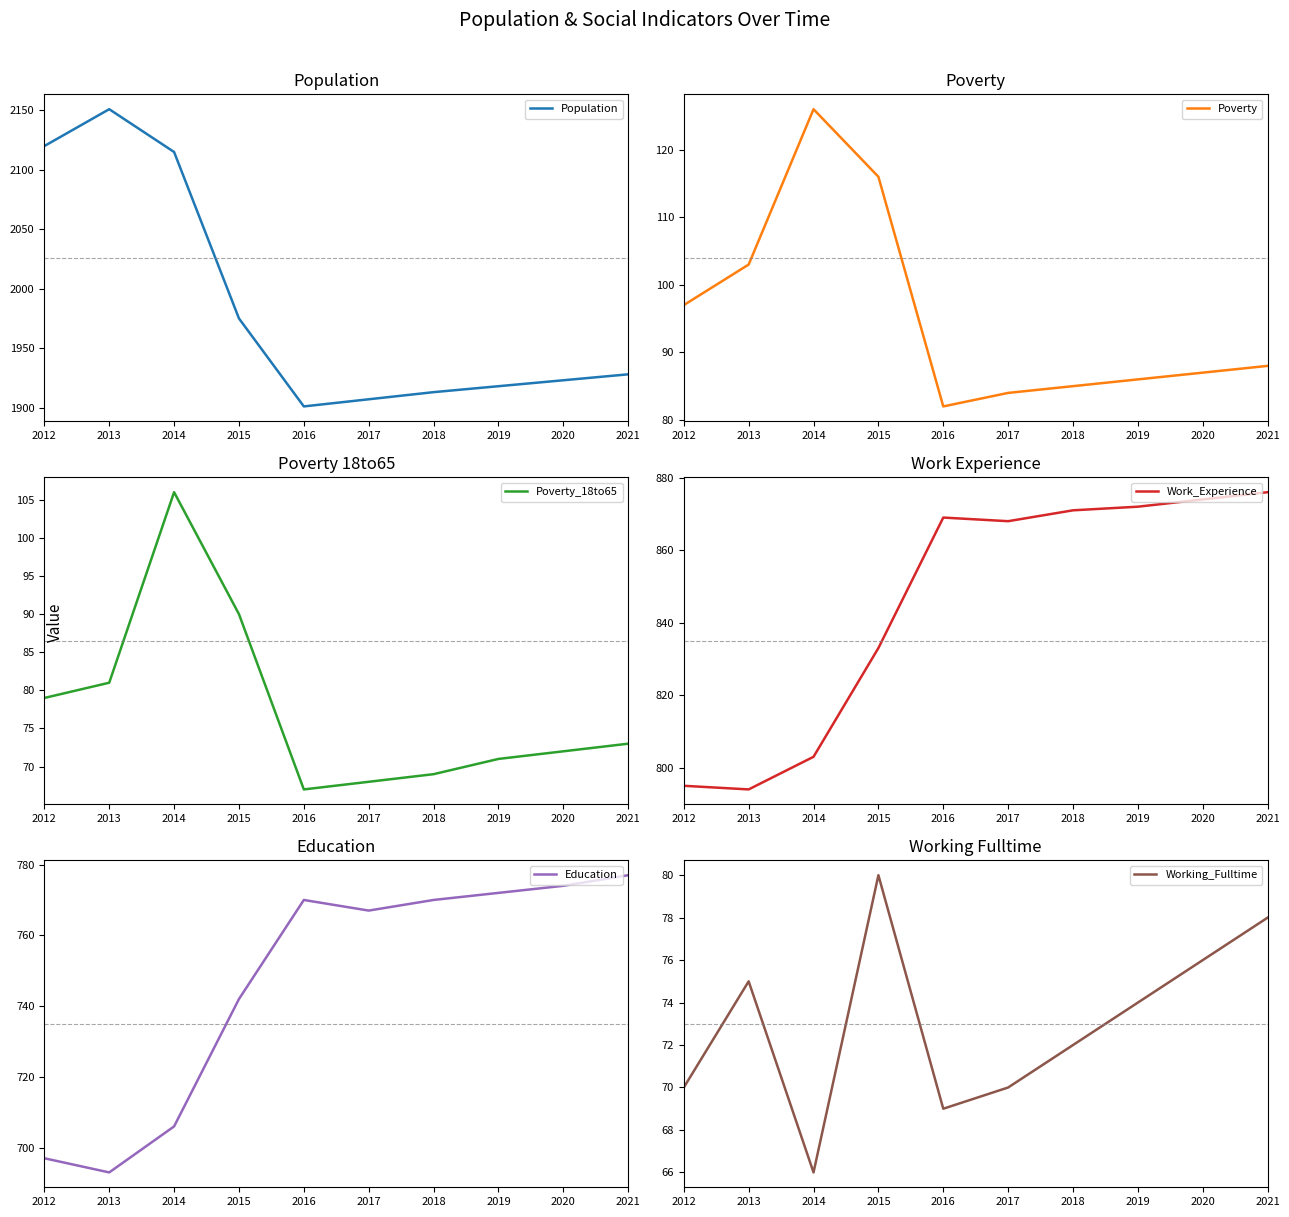

What is the value of the Poverty point at the 1st from the left?

97